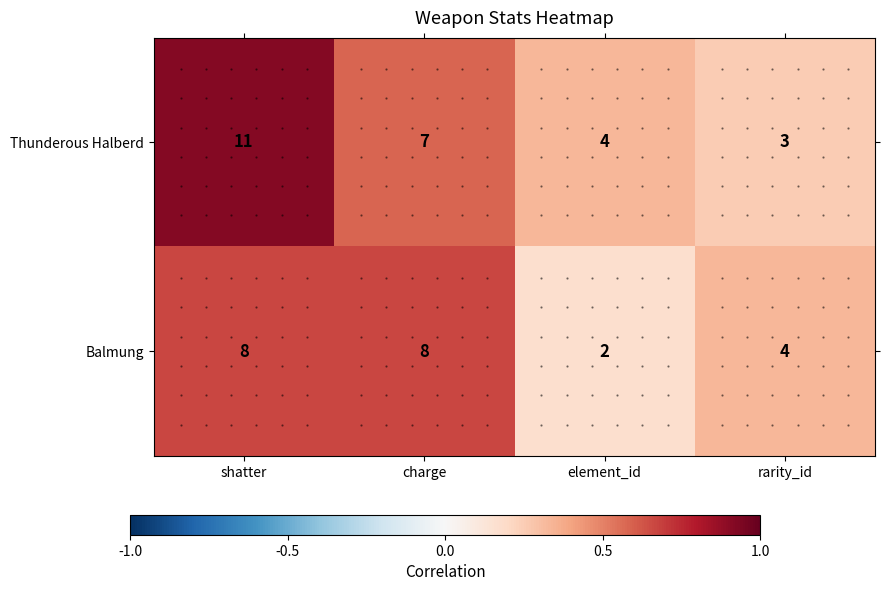

How many data points in Balmung are less than 8?

2